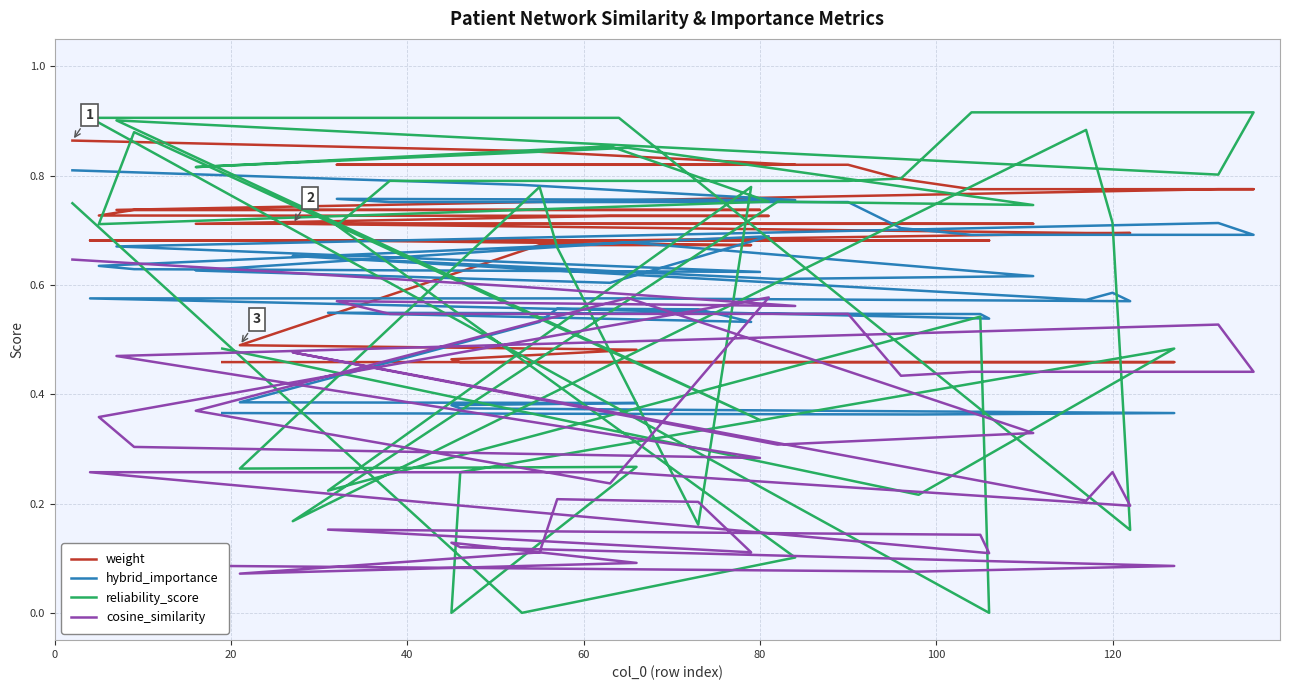

Which series has the largest range (max minus min)?

reliability_score